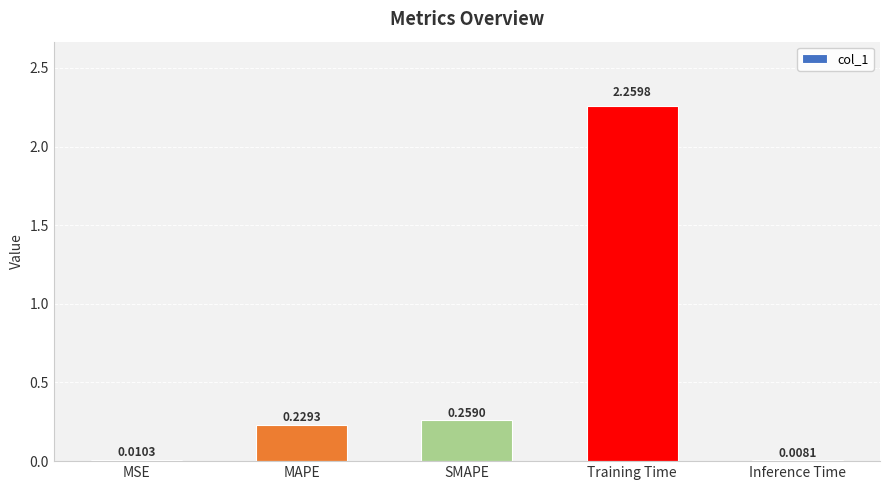

Which category has the lowest value across all series?

Inference Time